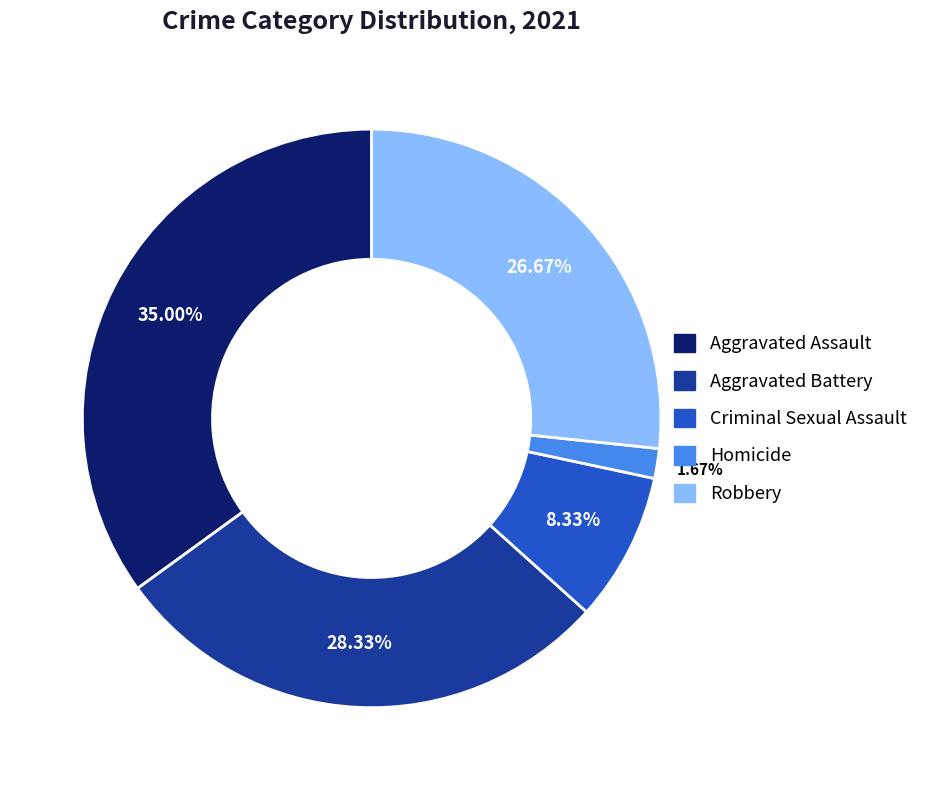

Is it true that Aggravated Battery is 28% of the pie?

True